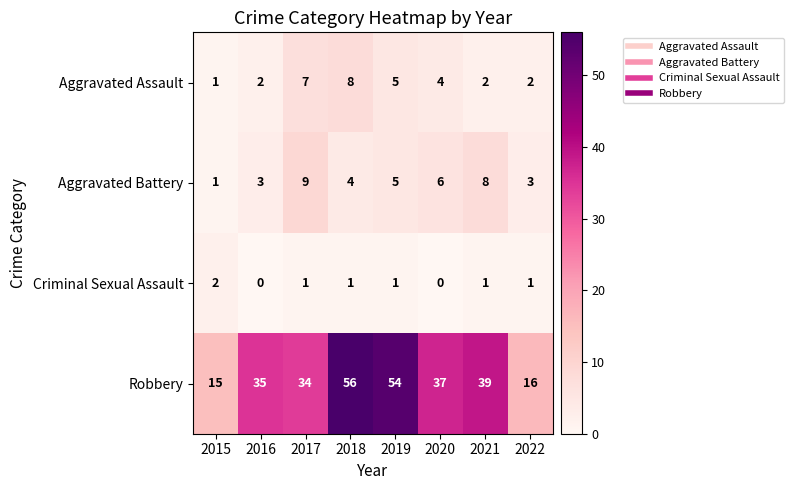

Which series has the largest total across all categories?

Robbery